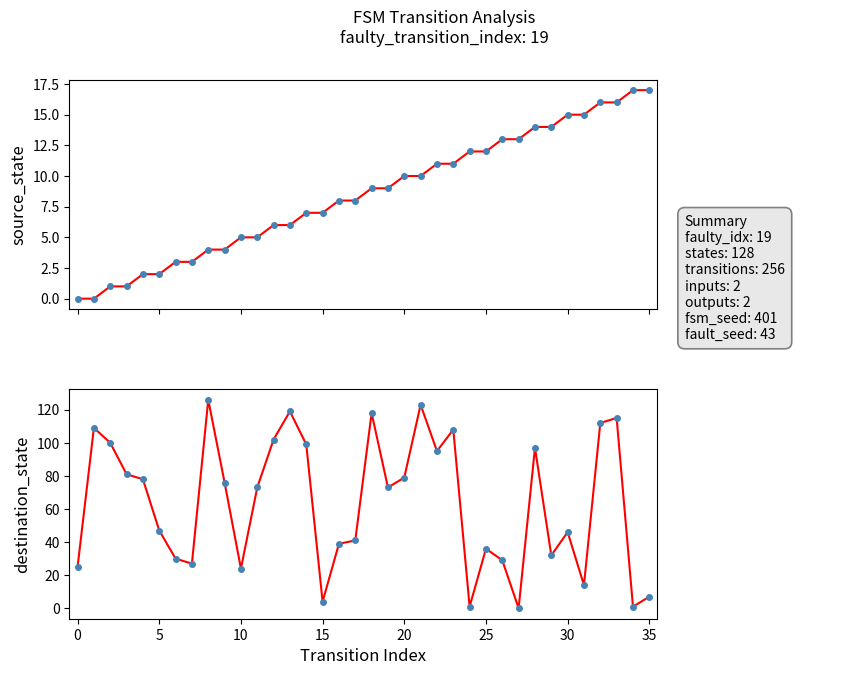

The value of destination_state (scatter) at 33 is 34. True or false?

False